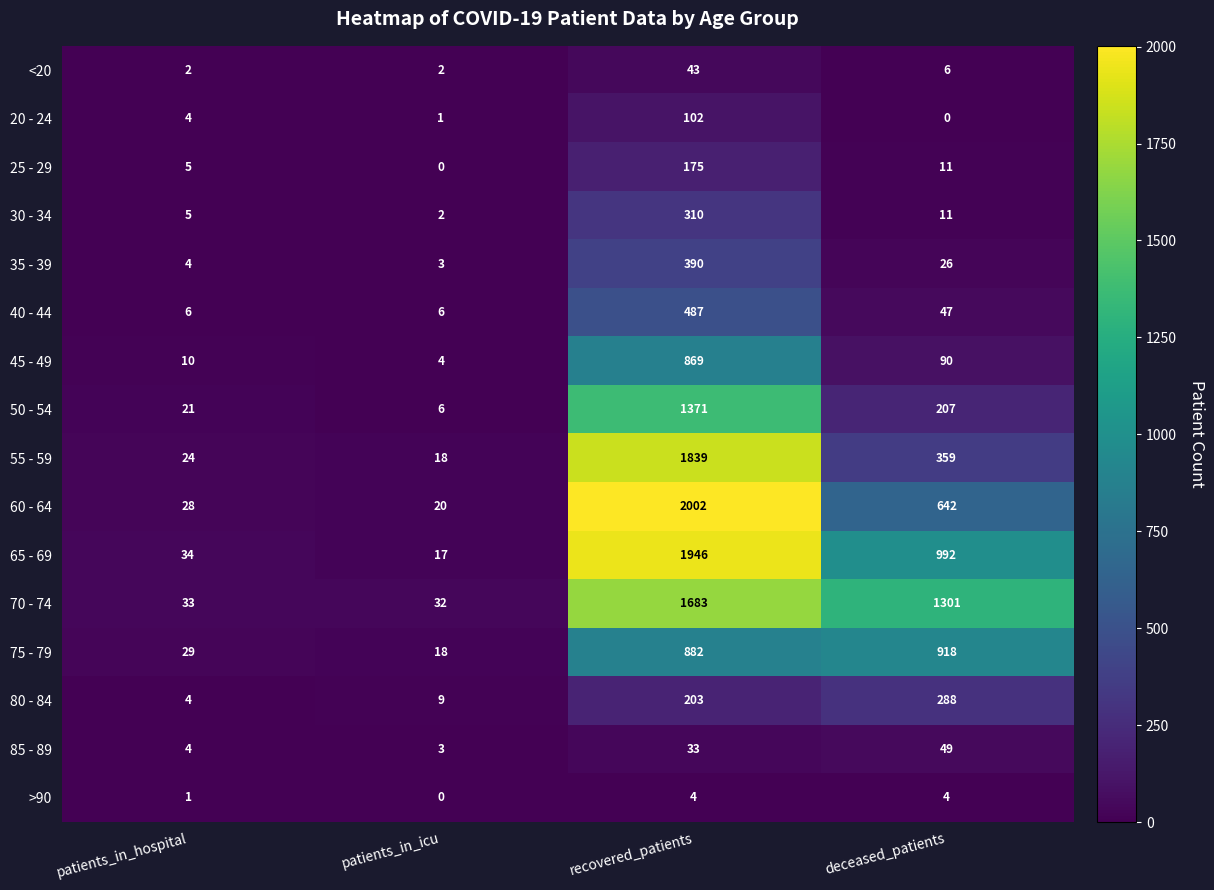

What is the average value of the 25 - 29 series?

48